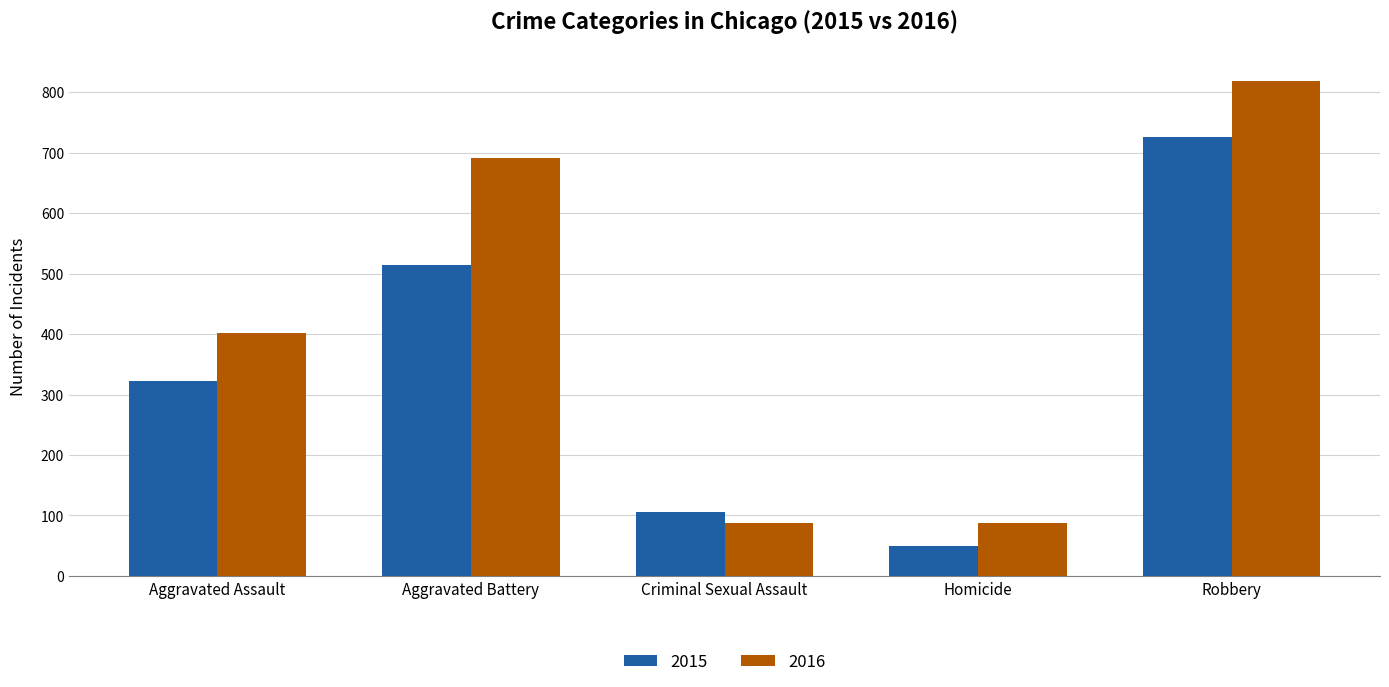

What is the total value across all series at Aggravated Battery?

1206